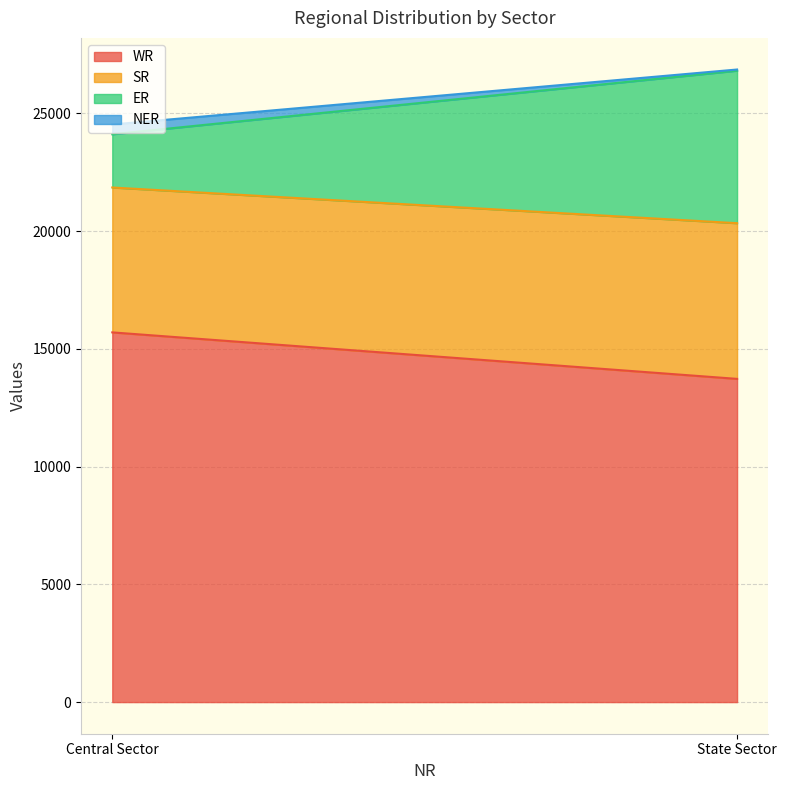

List the labels in order of SR value, smallest first.

Central Sector, State Sector